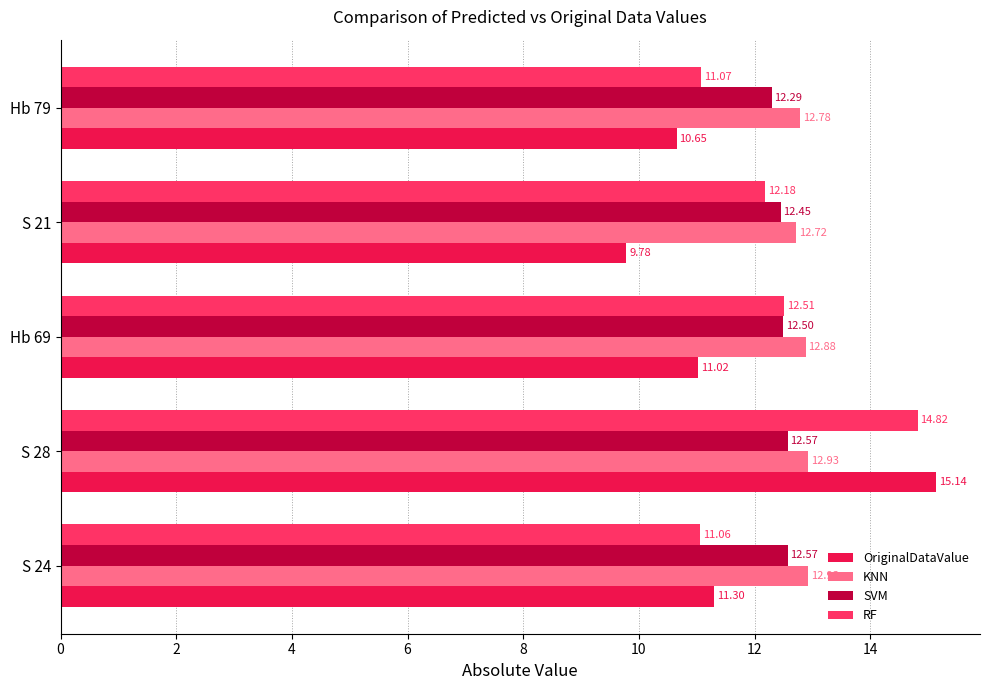

List the series in order of their peak value, lowest first.

SVM, KNN, RF, OriginalDataValue